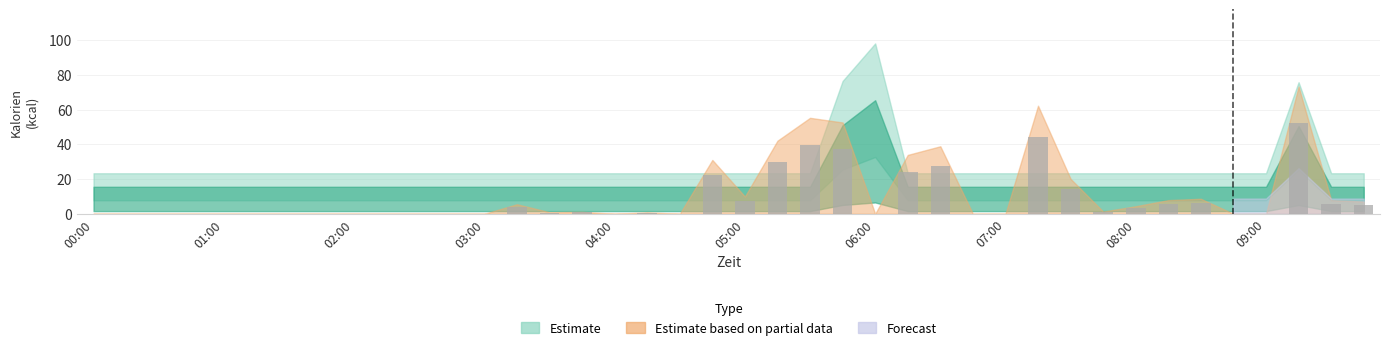

What is the sum of all values?

331.9